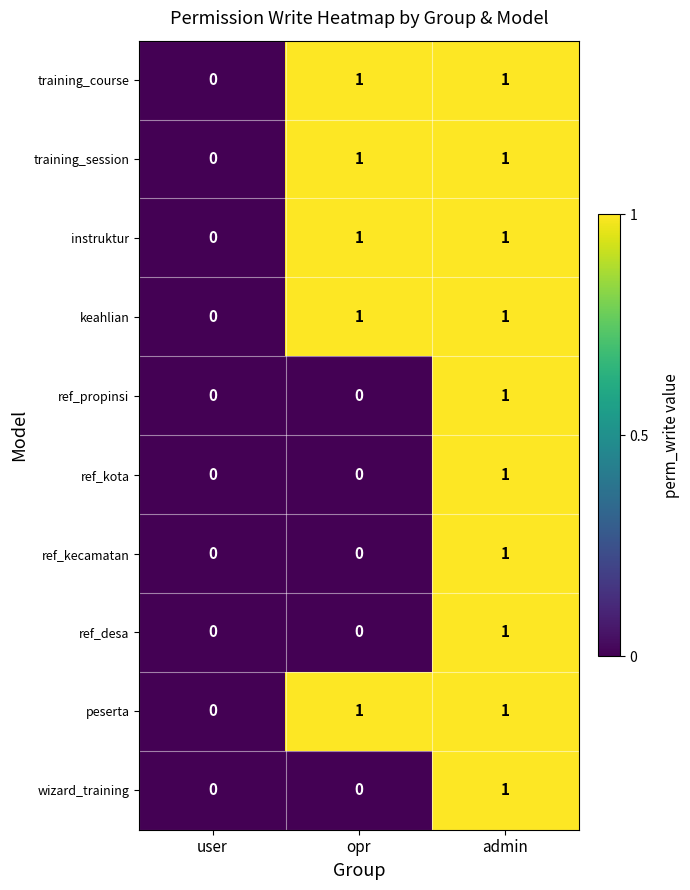

How many instruktur values are between 0 and 1?

3